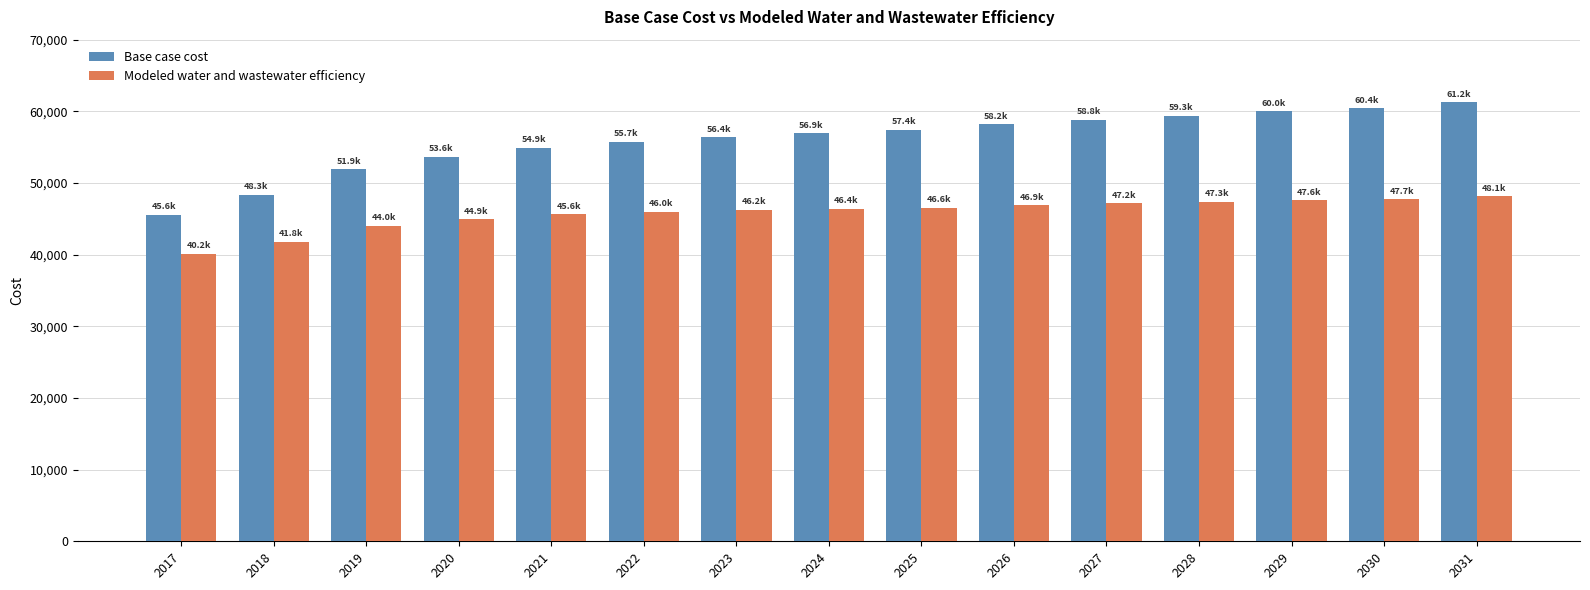

What is the average value of the Modeled water and wastewater efficiency series?

45770.0